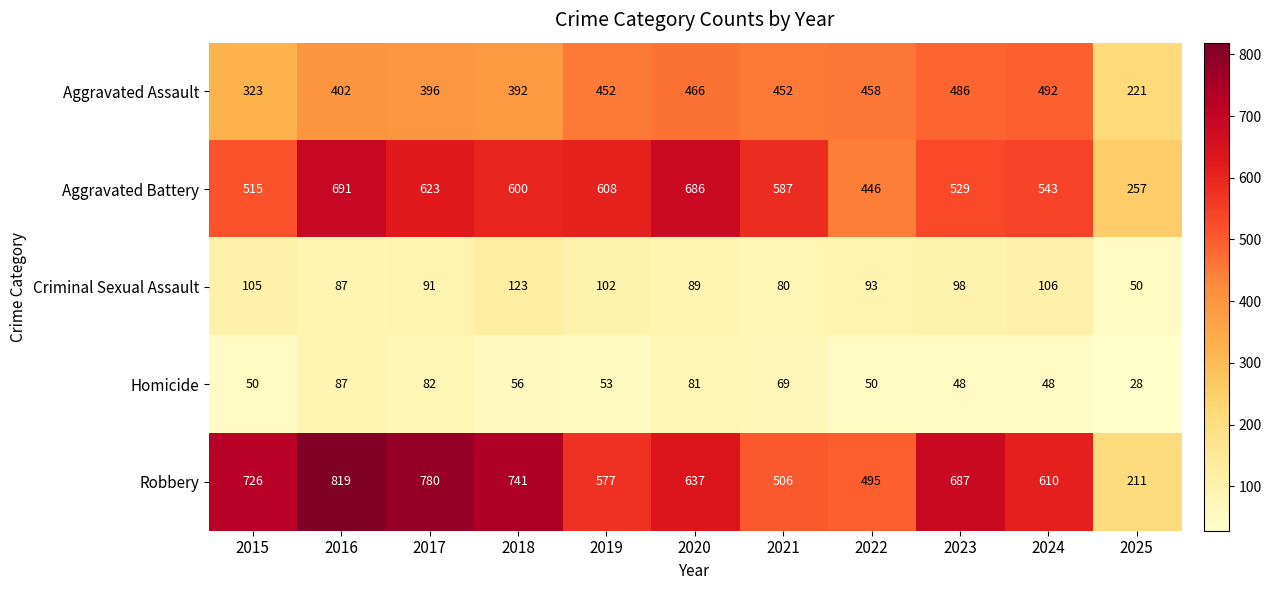

True or false: Robbery has a value of 710 at 2022.

False